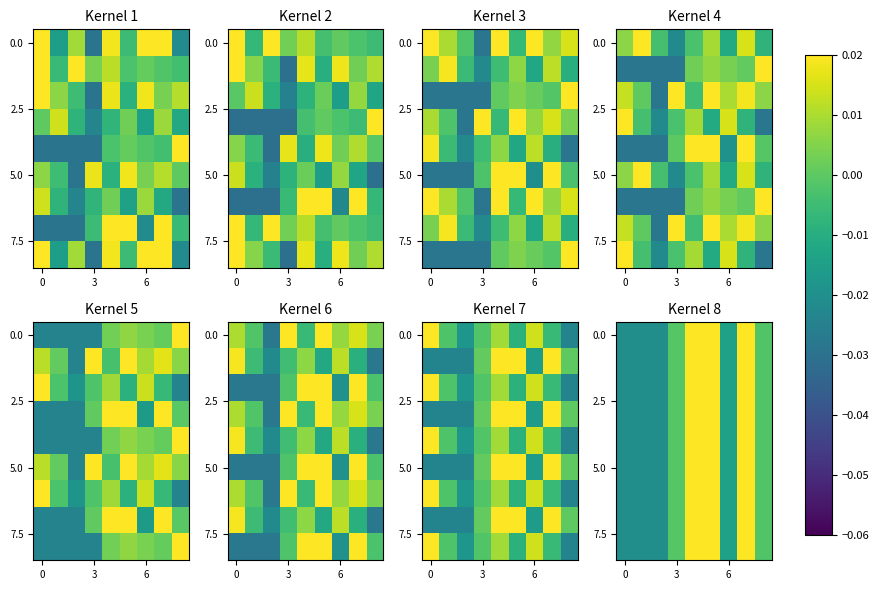

At which label is row_0 closest to 0?

3